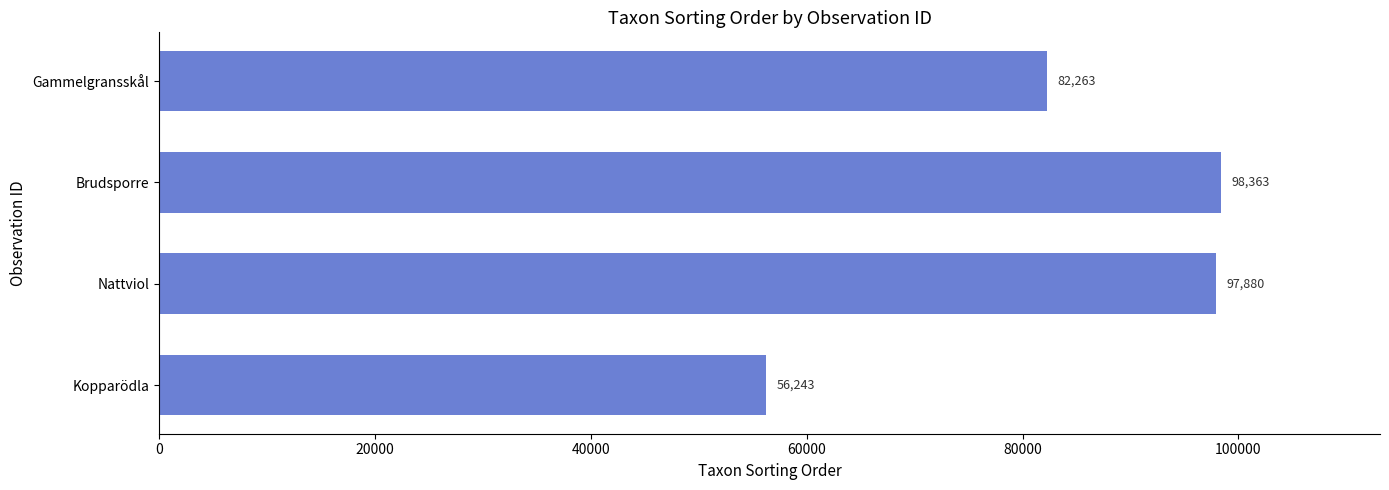

At which label is the value closest to 77303?

Gammelgransskål